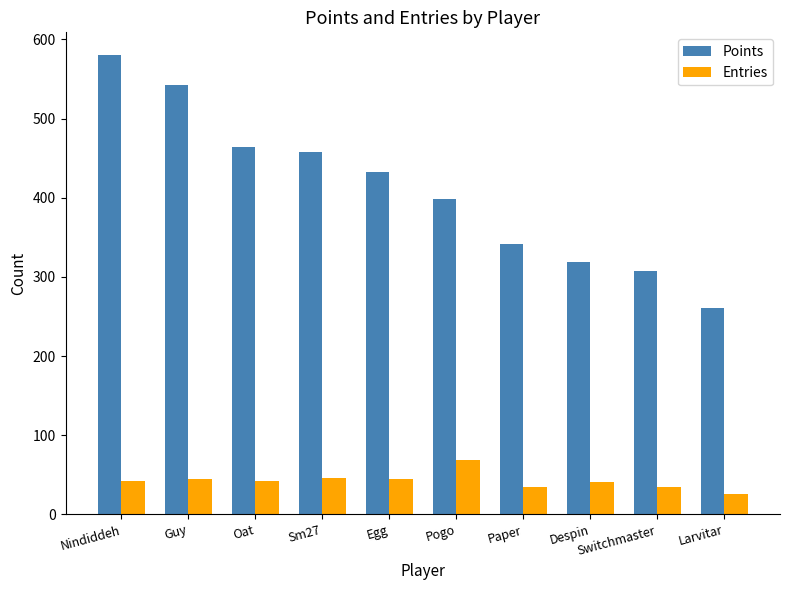

Which label corresponds to the smallest value in the chart?

Larvitar